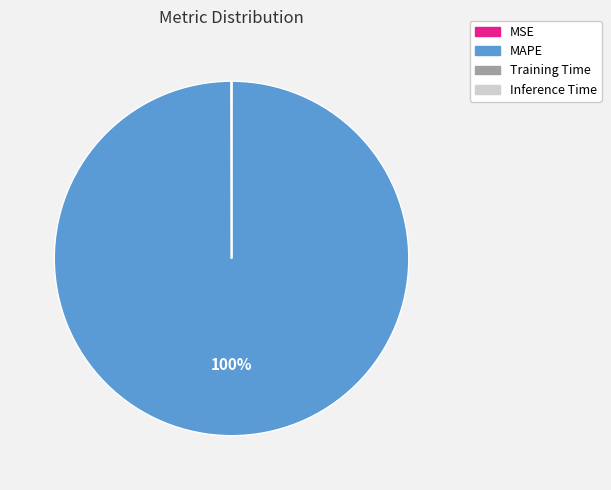

Is there a majority slice in this chart?

Yes